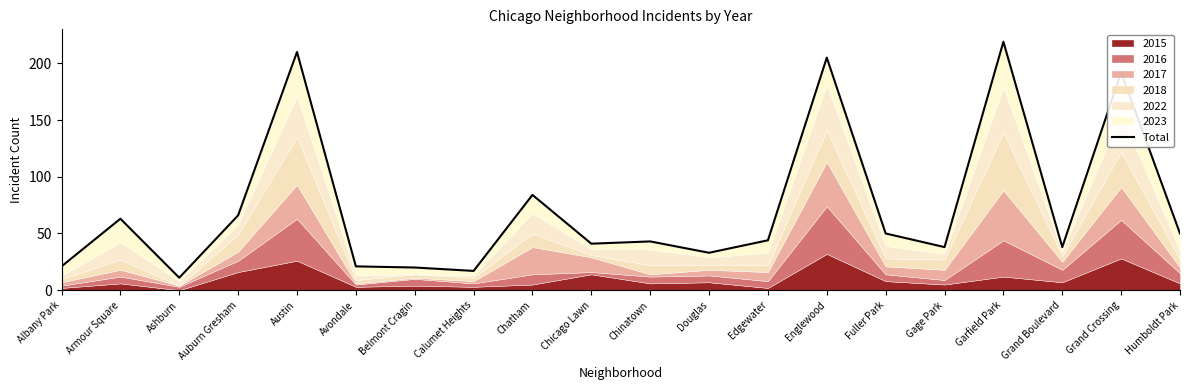

How many values are below 44?

10